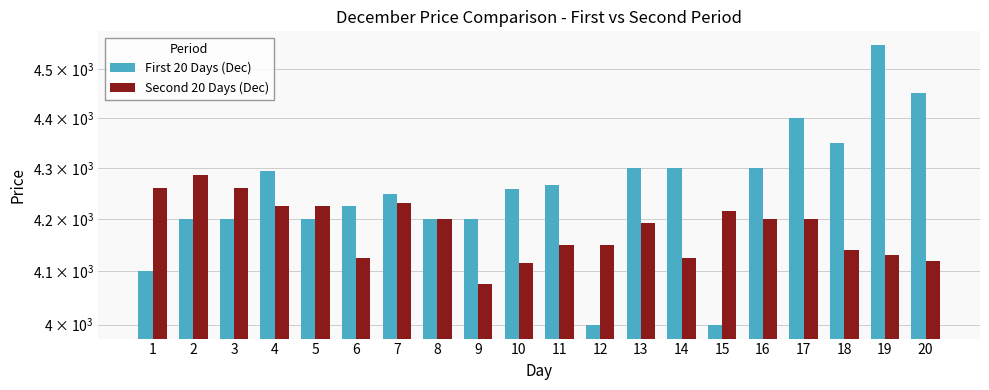

How many bars are there in each group?

2